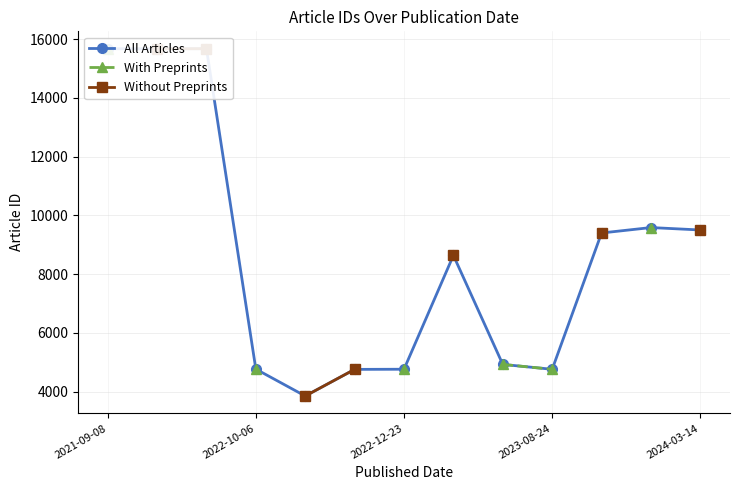

True or false: All Articles and With Preprints cross at least once.

False